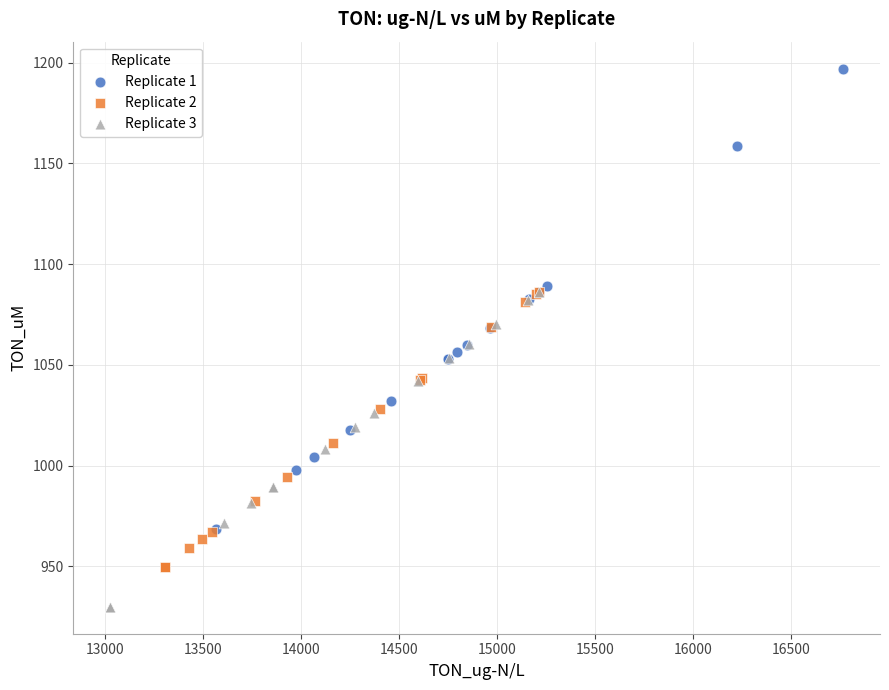

What are all the series names shown in the legend?

Replicate 1, Replicate 2, Replicate 3